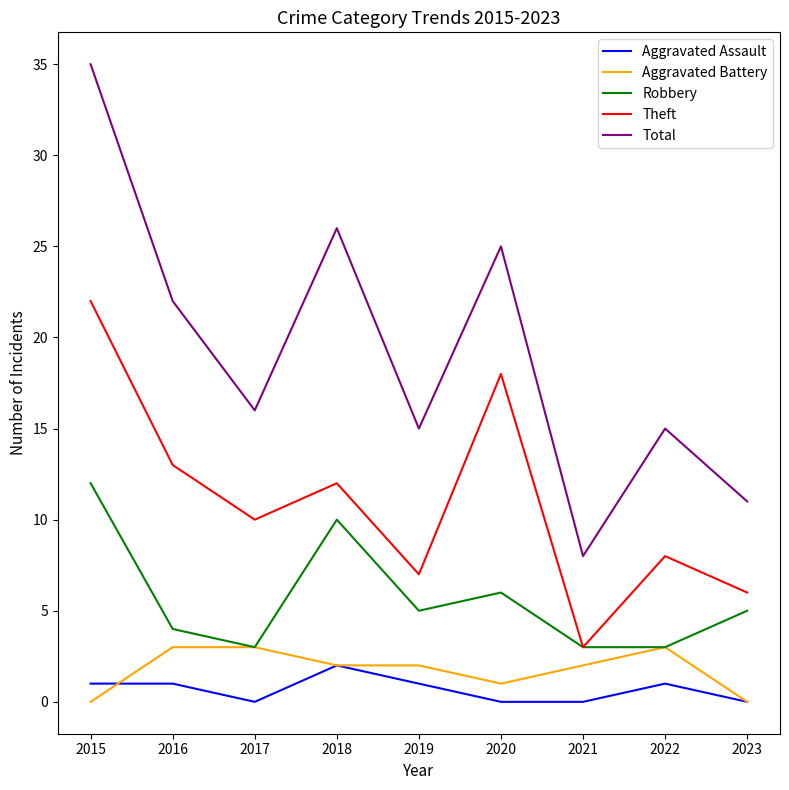

Rank the series by their maximum value, from highest to lowest.

Total, Theft, Robbery, Aggravated Battery, Aggravated Assault